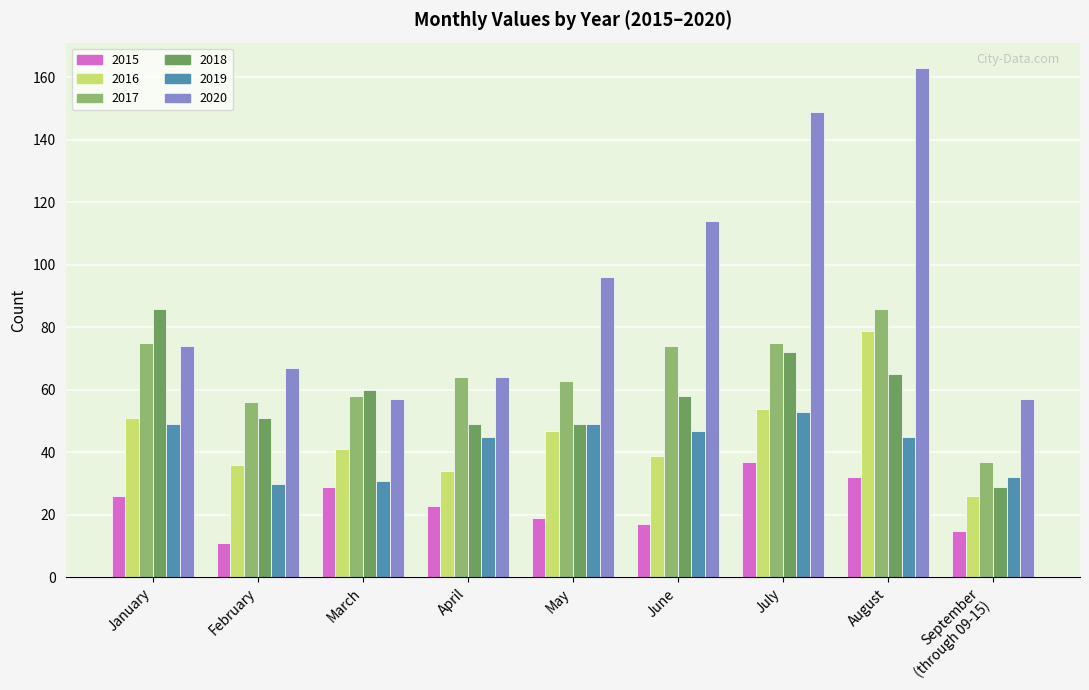

At which label does 2015 first exceed 23?

January